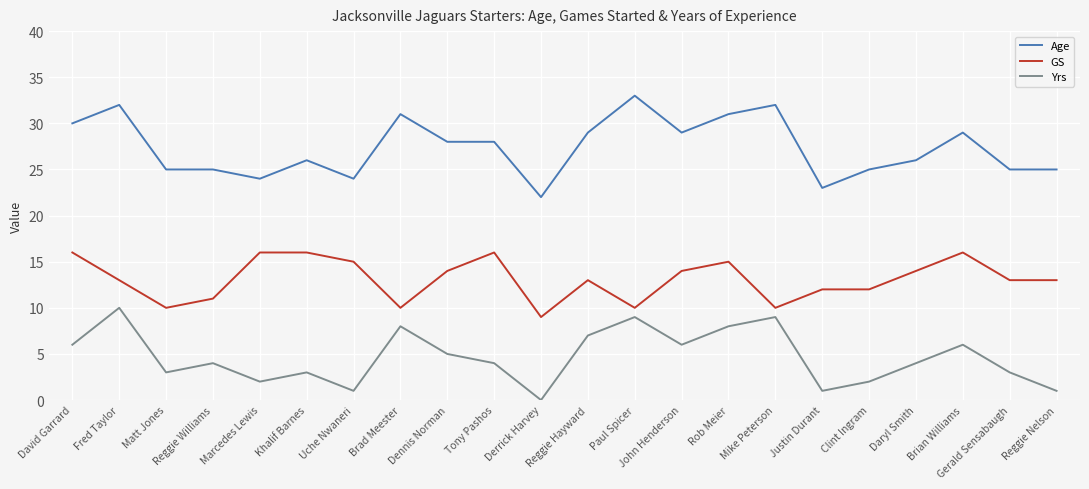

Reading left to right, list all the values displayed in this chart.

Age: David Garrard=30	Fred Taylor=32	Matt Jones=25	Reggie Williams=25	Marcedes Lewis=24	Khalif Barnes=26	Uche Nwaneri=24	Brad Meester=31	Dennis Norman=28	Tony Pashos=28	Derrick Harvey=22	Reggie Hayward=29	Paul Spicer=33	John Henderson=29	Rob Meier=31	Mike Peterson=32	Justin Durant=23	Clint Ingram=25	Daryl Smith=26	Brian Williams=29	Gerald Sensabaugh=25	Reggie Nelson=25
GS: David Garrard=16	Fred Taylor=13	Matt Jones=10	Reggie Williams=11	Marcedes Lewis=16	Khalif Barnes=16	Uche Nwaneri=15	Brad Meester=10	Dennis Norman=14	Tony Pashos=16	Derrick Harvey=9	Reggie Hayward=13	Paul Spicer=10	John Henderson=14	Rob Meier=15	Mike Peterson=10	Justin Durant=12	Clint Ingram=12	Daryl Smith=14	Brian Williams=16	Gerald Sensabaugh=13	Reggie Nelson=13
Yrs: David Garrard=6	Fred Taylor=10	Matt Jones=3	Reggie Williams=4	Marcedes Lewis=2	Khalif Barnes=3	Uche Nwaneri=1	Brad Meester=8	Dennis Norman=5	Tony Pashos=4	Derrick Harvey=0	Reggie Hayward=7	Paul Spicer=9	John Henderson=6	Rob Meier=8	Mike Peterson=9	Justin Durant=1	Clint Ingram=2	Daryl Smith=4	Brian Williams=6	Gerald Sensabaugh=3	Reggie Nelson=1